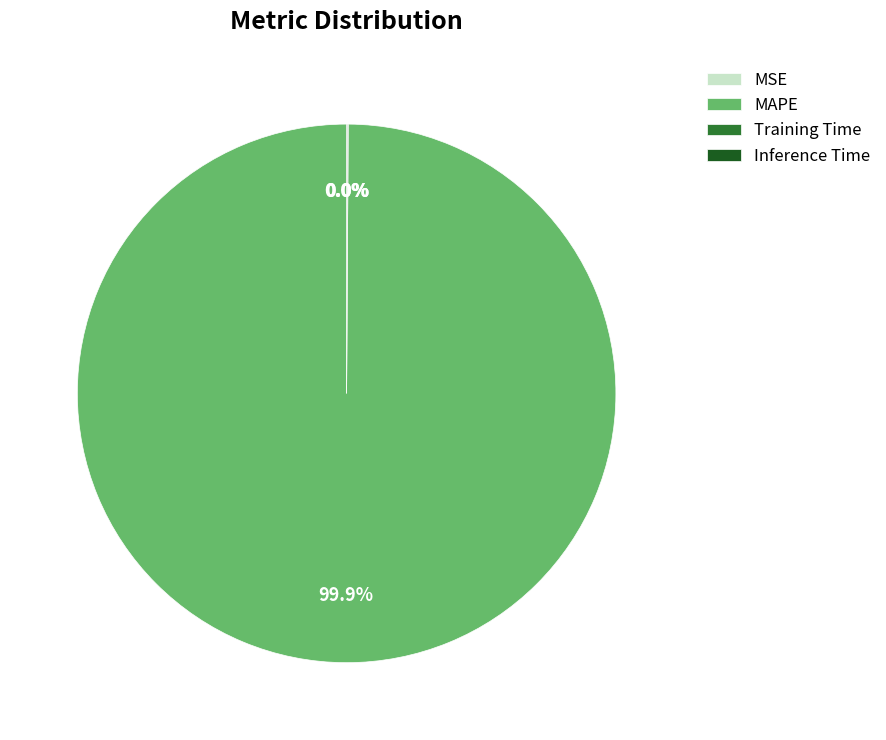

To the nearest percent, what is the average slice percentage?

25%